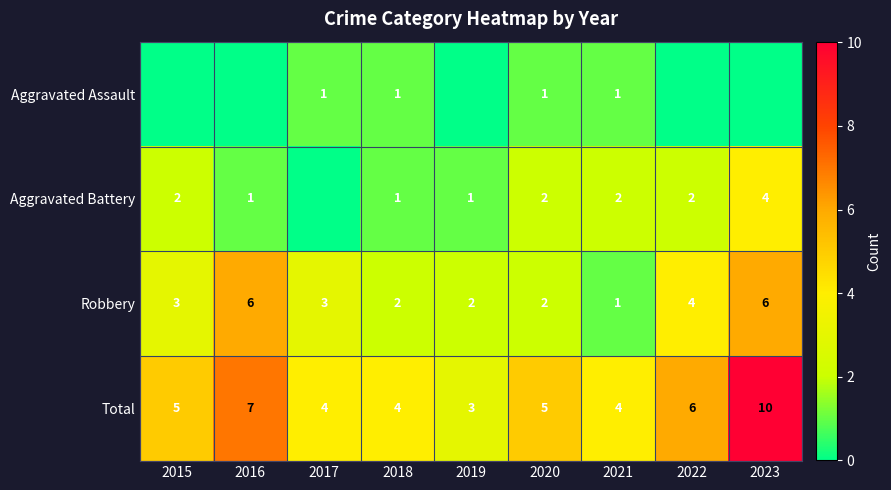

What is the minimum value for Total?

3